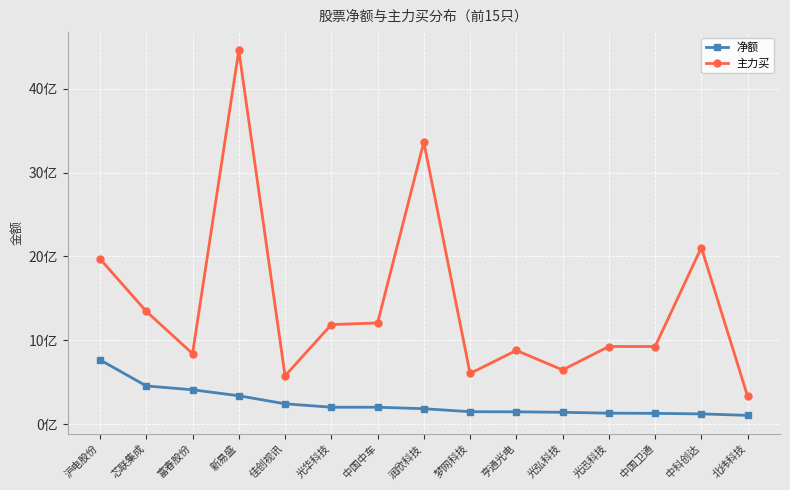

Does the chart have visible grid lines?

Yes